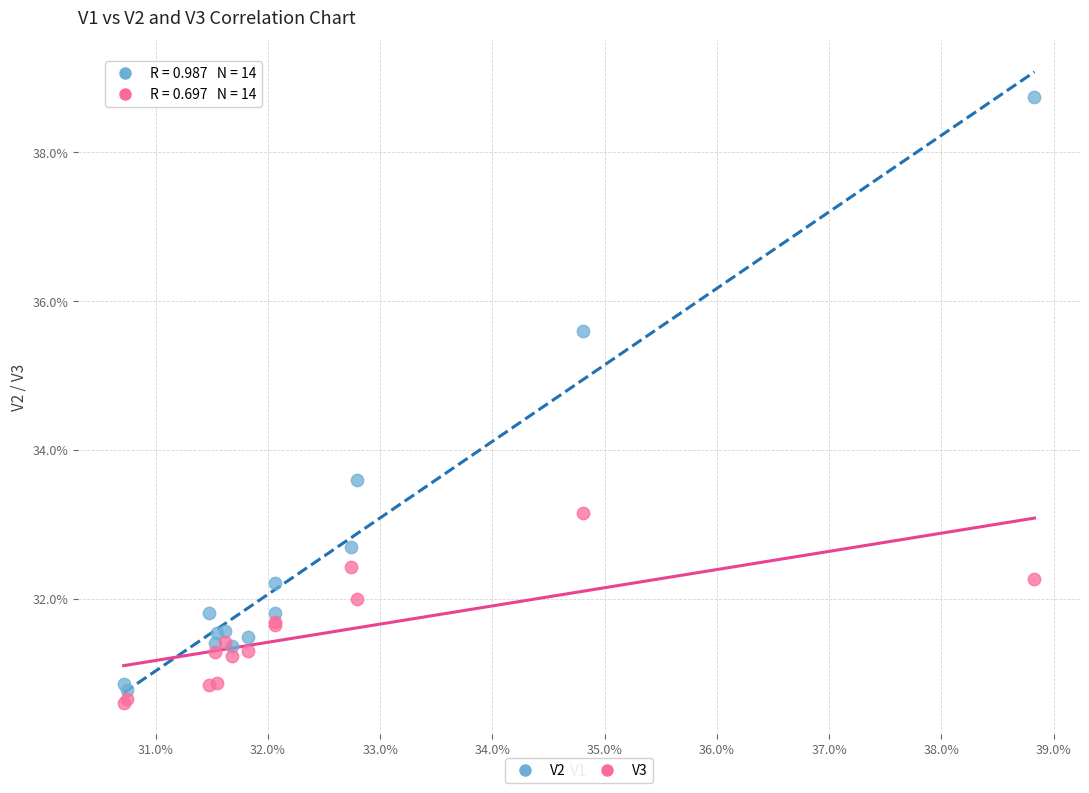

Which series reaches the maximum Y coordinate?

V2